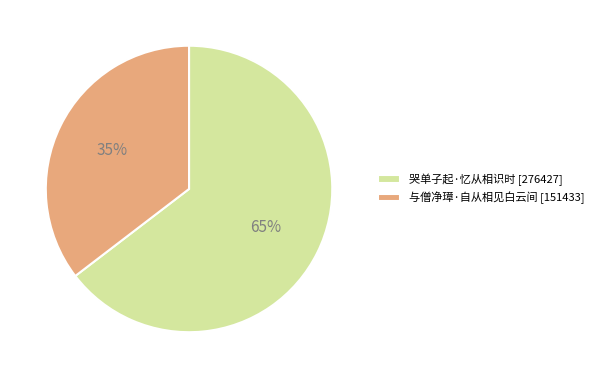

To the nearest percent, what percentage of the pie is 与僧净璋·自从相见白云间?

35%